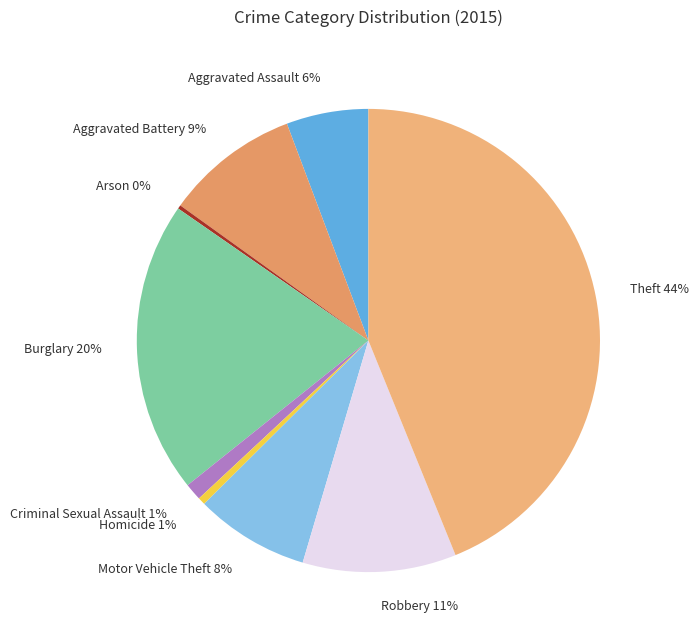

To the nearest percent, what is the combined percentage of Motor Vehicle Theft and Theft?

52%